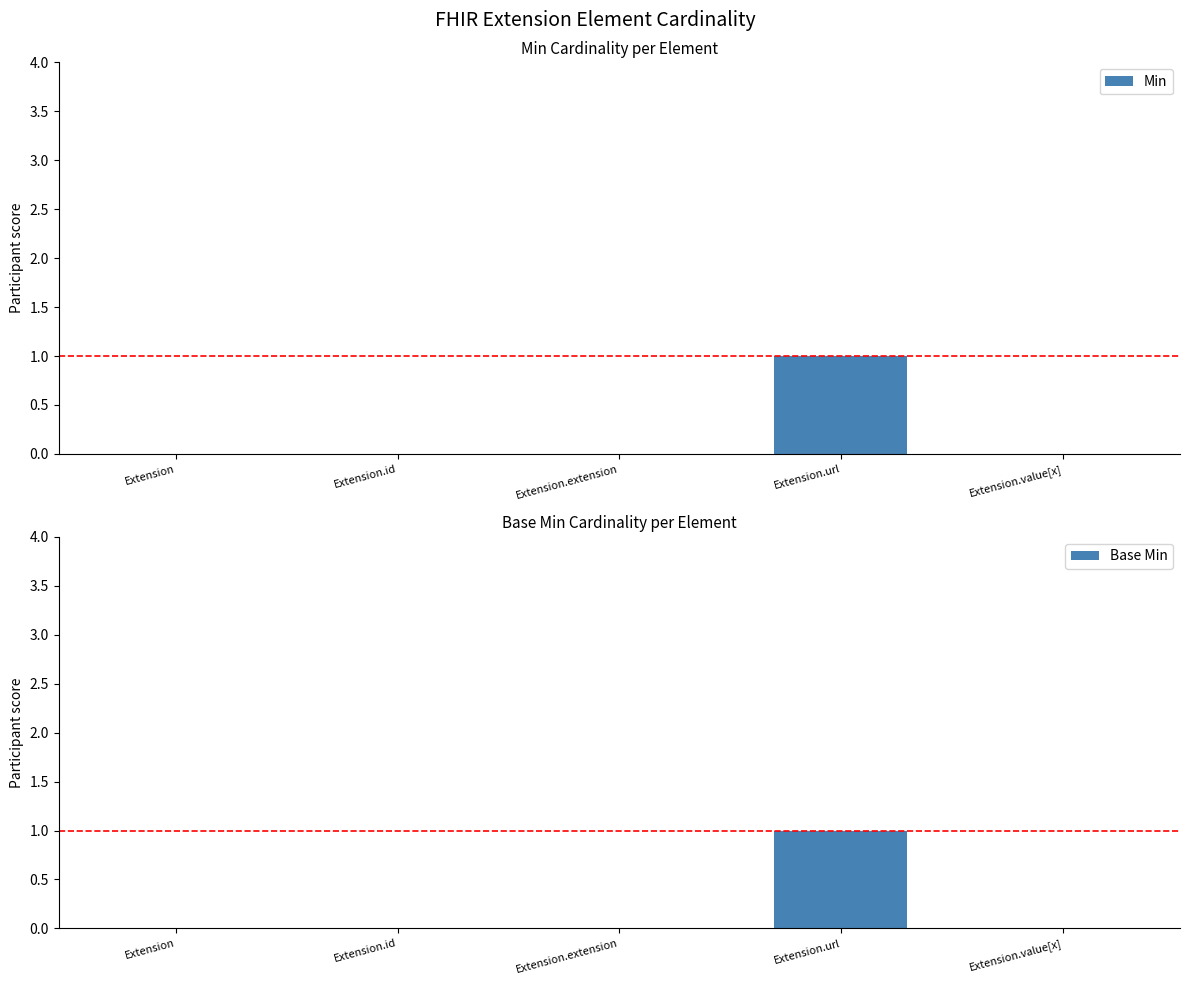

The Base Min series shows 0 at Extension.value[x]. True or false?

False